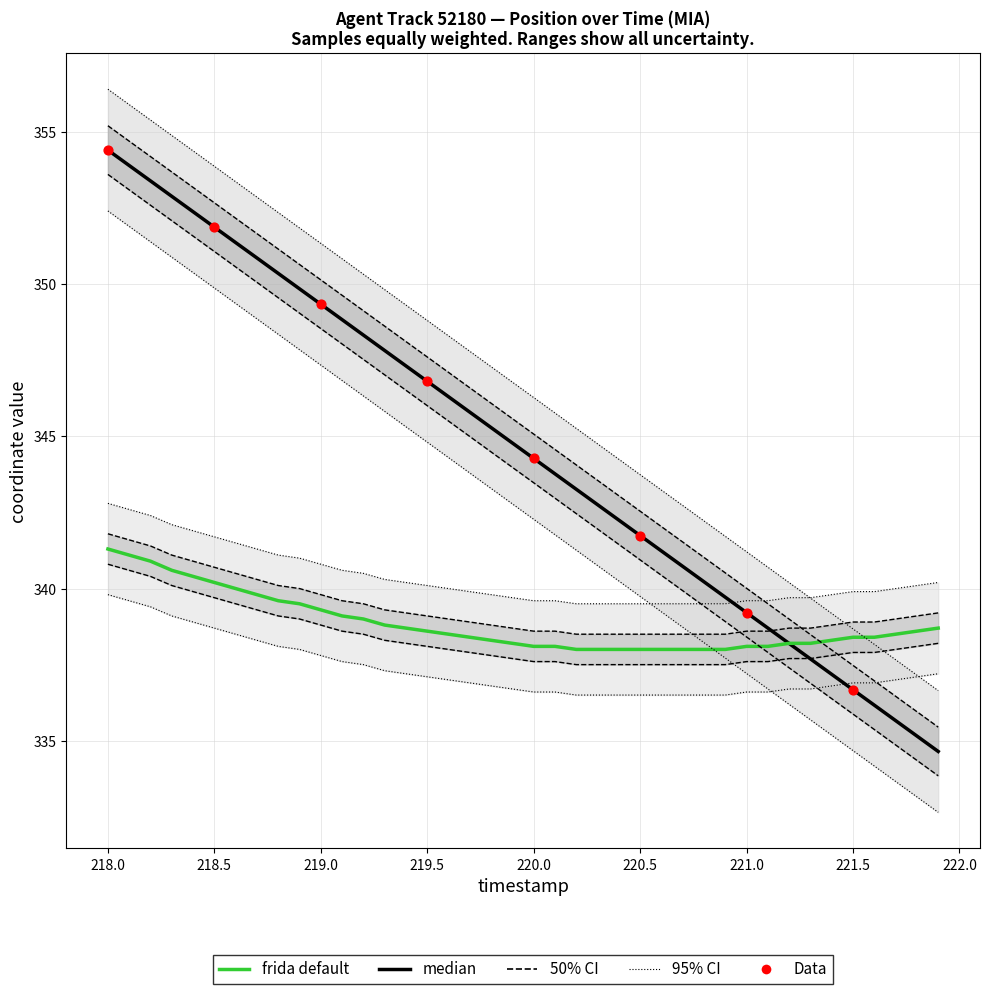

At how many categories does at least one series exceed 338?

40